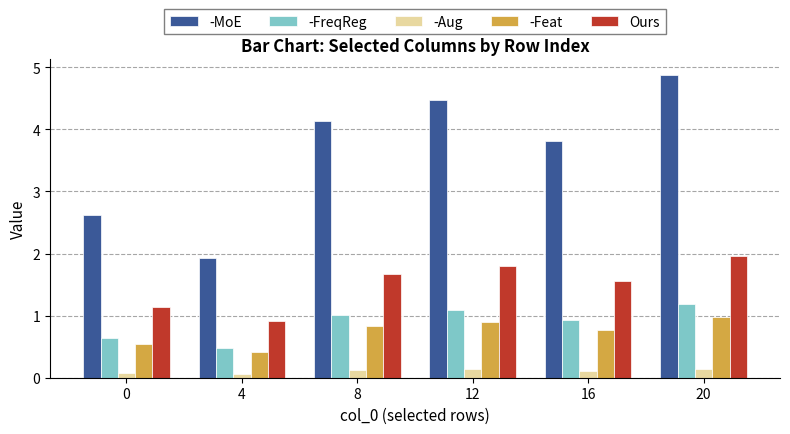

Which series has the widest spread of values?

-MoE